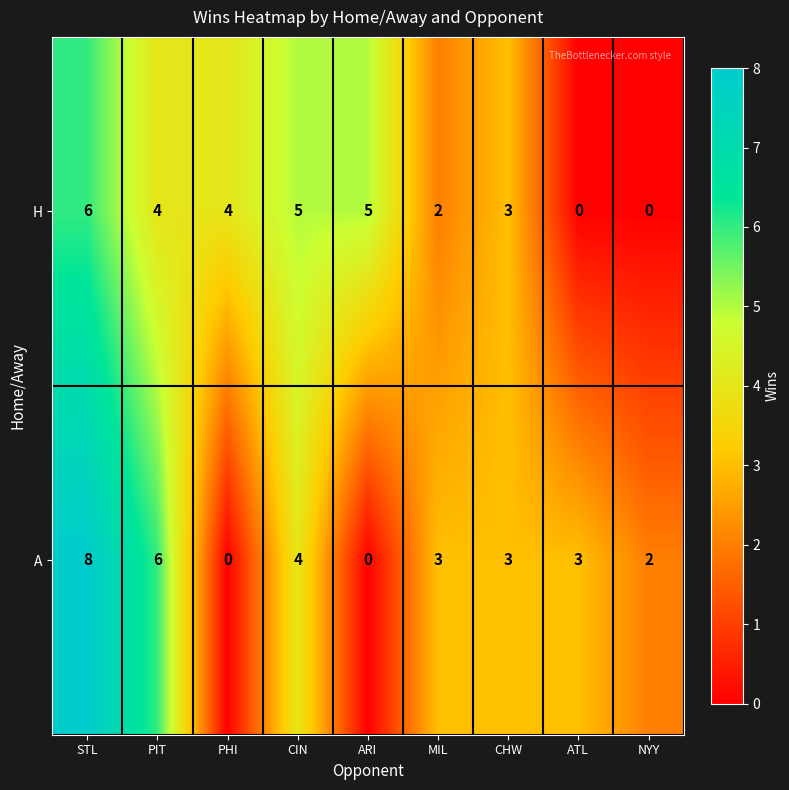

Reading right to left, extract all data points from this chart.

H: NYY=0	ATL=0	CHW=3	MIL=2	ARI=5	CIN=5	PHI=4	PIT=4	STL=6
A: NYY=2	ATL=3	CHW=3	MIL=3	ARI=0	CIN=4	PHI=0	PIT=6	STL=8